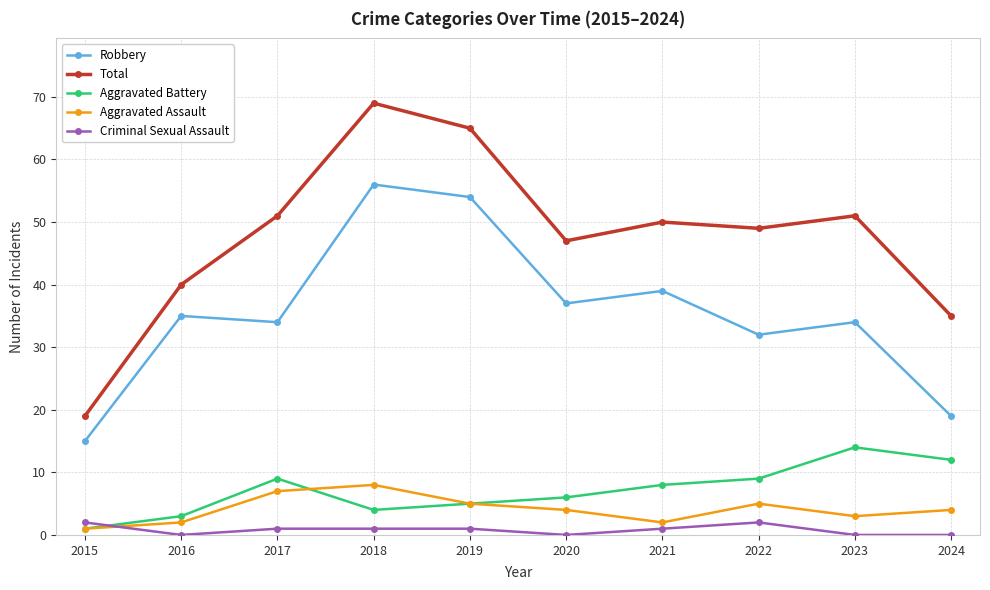

What is the value of the Total point at the 8th from the left?

49